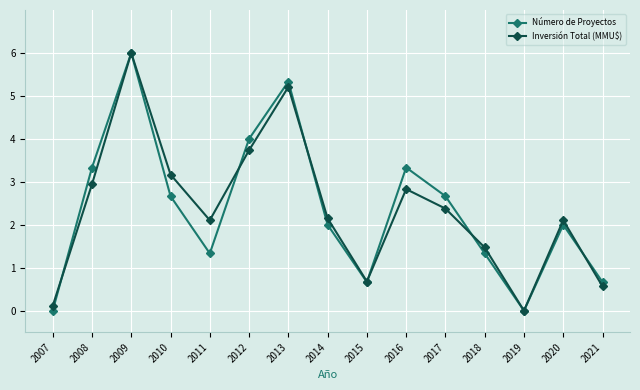

At which category does Número de Proyectos reach its first local peak?

2009